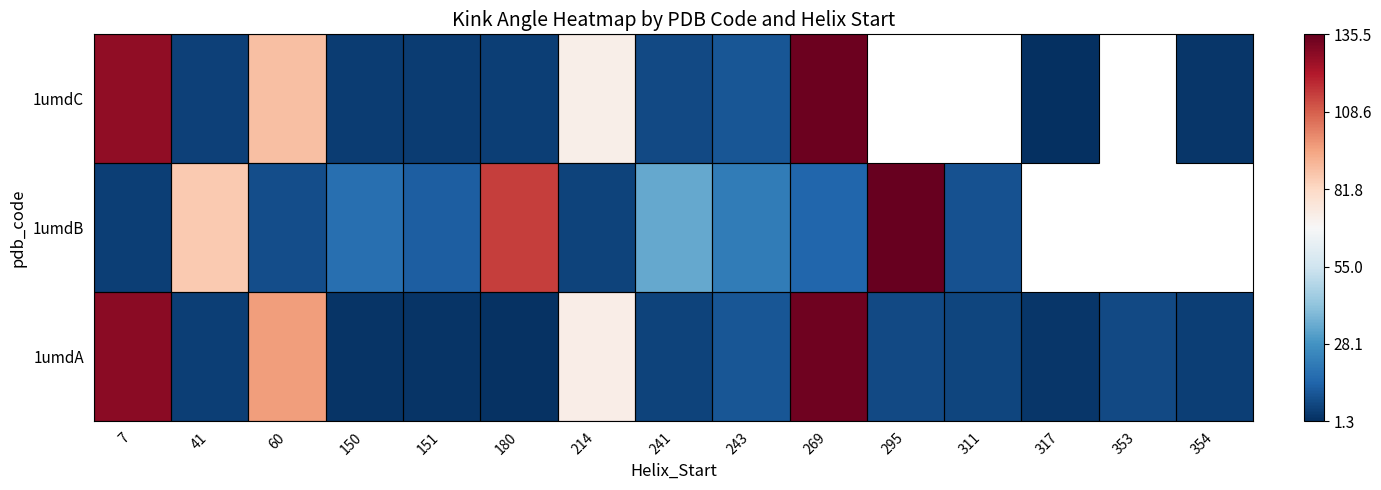

How many data points in 1umdB are less than 21?

7